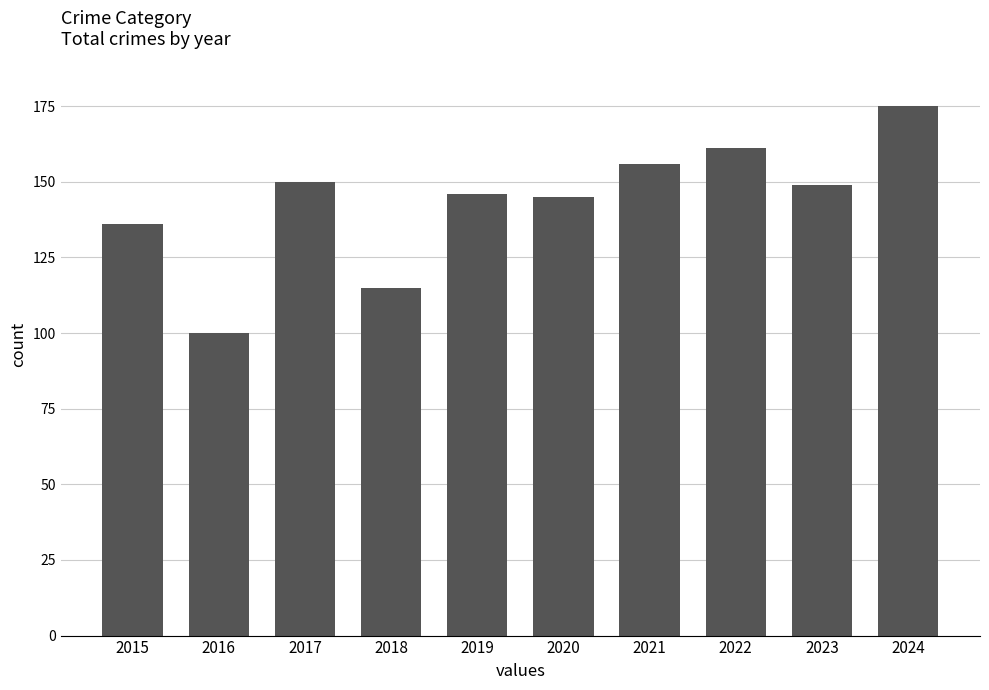

What is the ratio of the value at 2017 to the value at 2024?

0.9